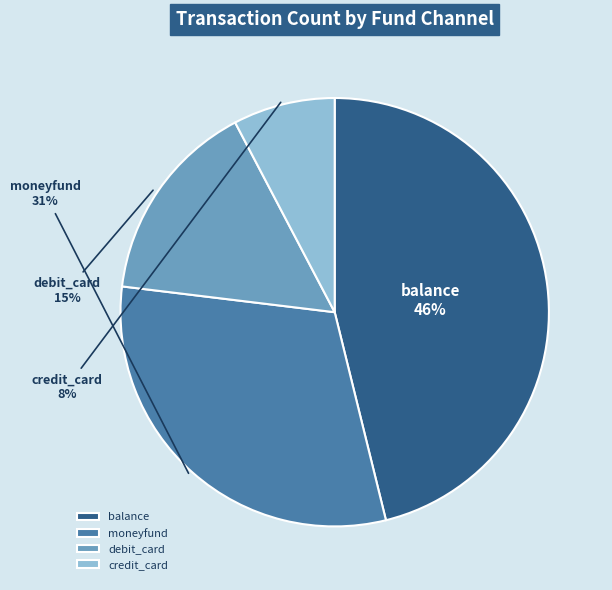

Which category has the smallest portion of the pie?

credit_card